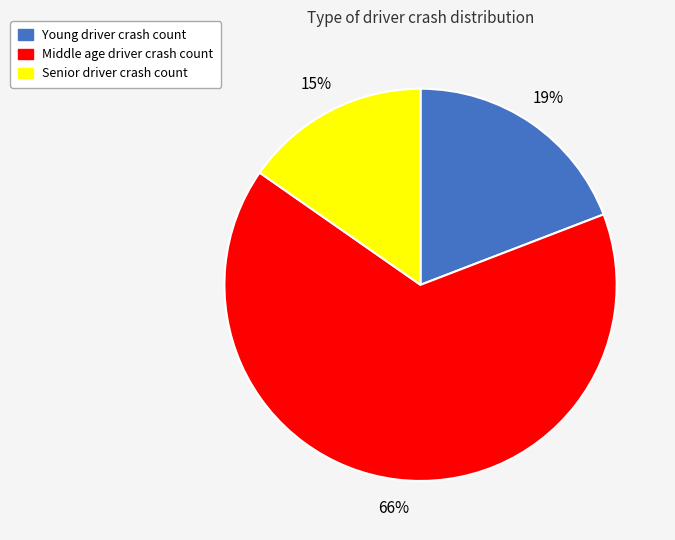

Combined, do Middle age driver crash count and Young driver crash count account for over 50%?

Yes